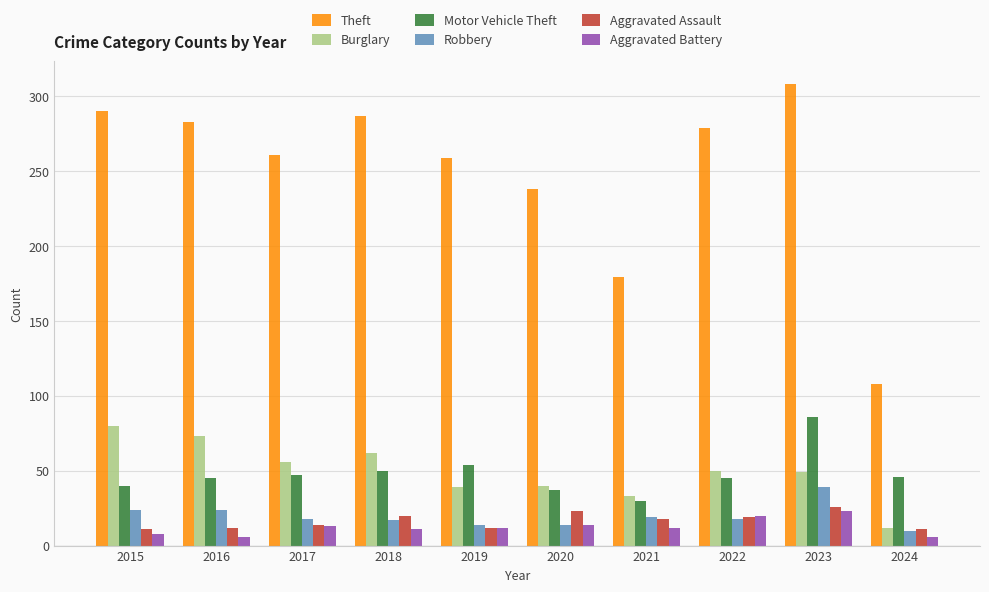

At which label does Burglary first exceed 50?

2015